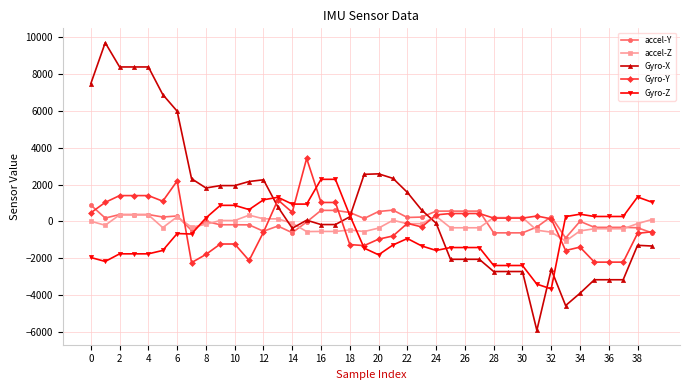

What is the average value of the Gyro-X series?

857